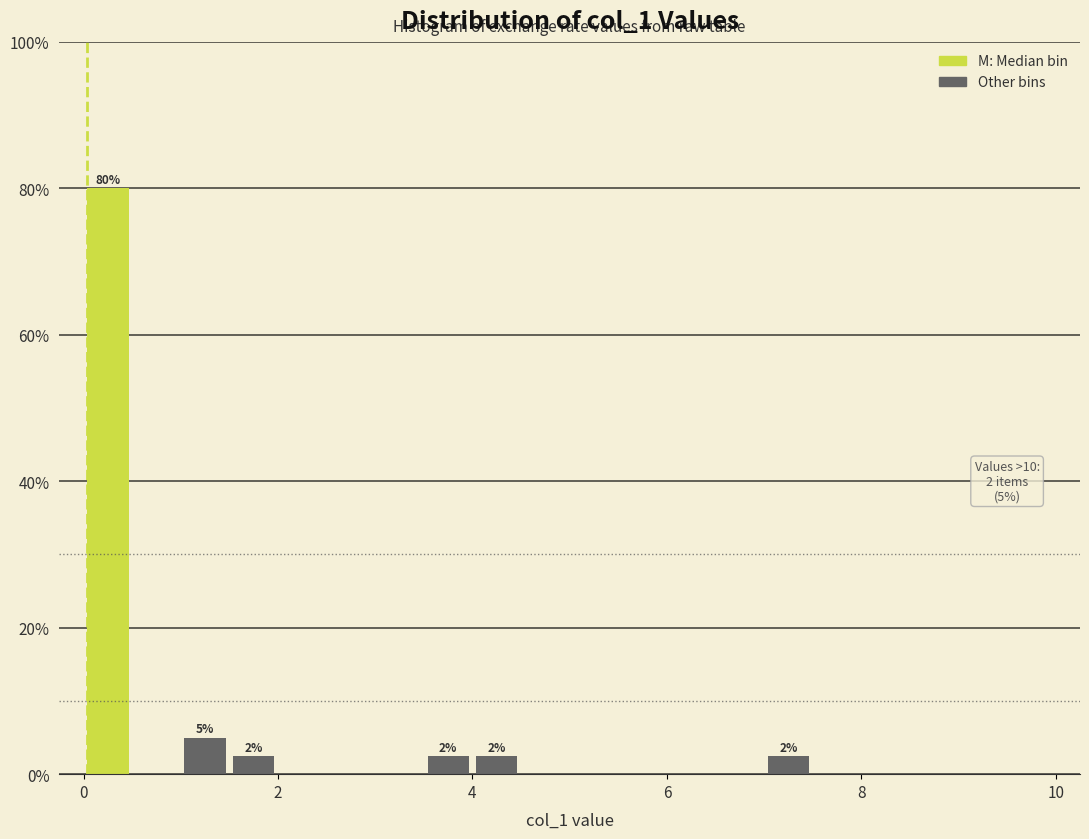

Around what value on the x-axis is the tallest bar? Give the approximate position of its centre, as read against the axis.

0.2